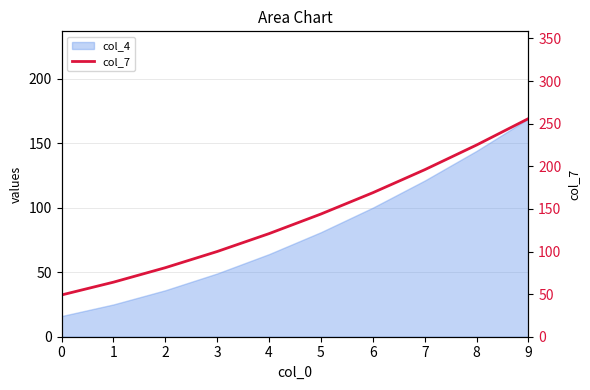

The chart shows a value of 64 at 1. True or false?

True